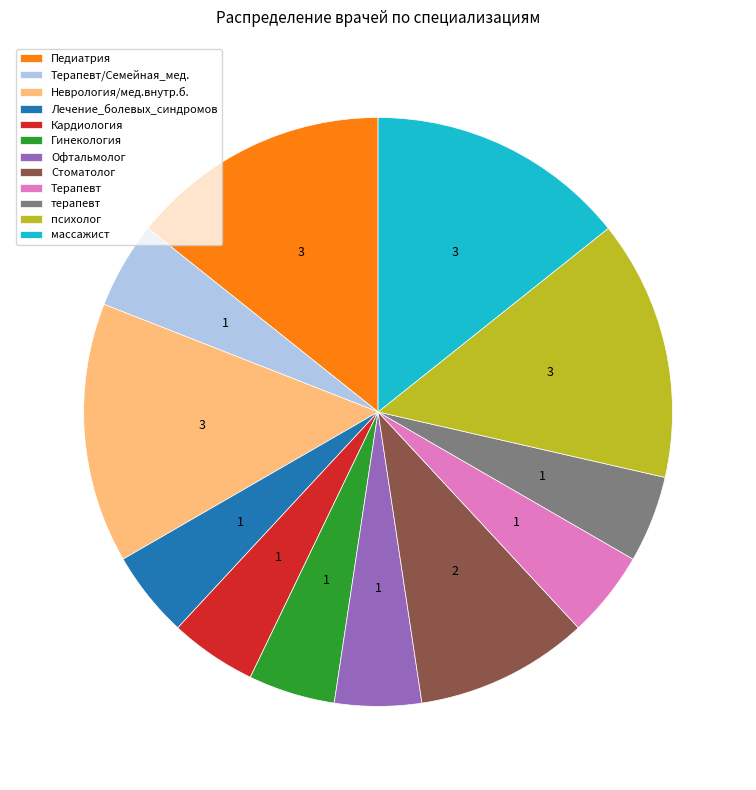

Is the sum of Кардиология and Педиатрия greater than half?

No